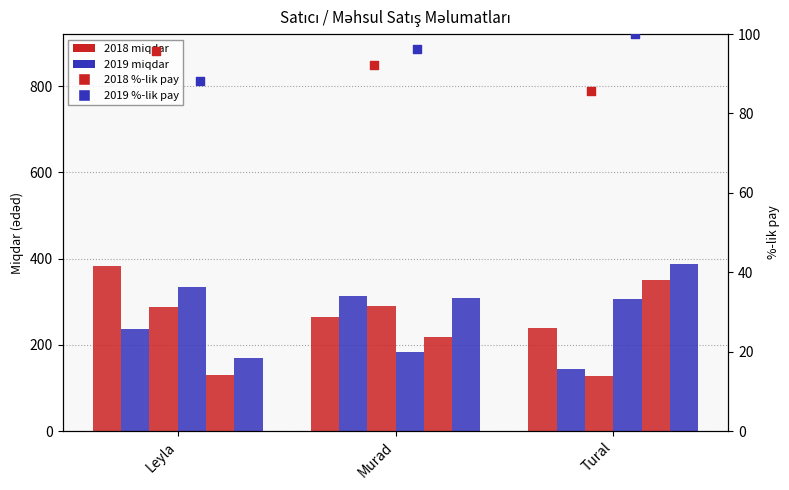

At how many categories does at least one series exceed 161?

3